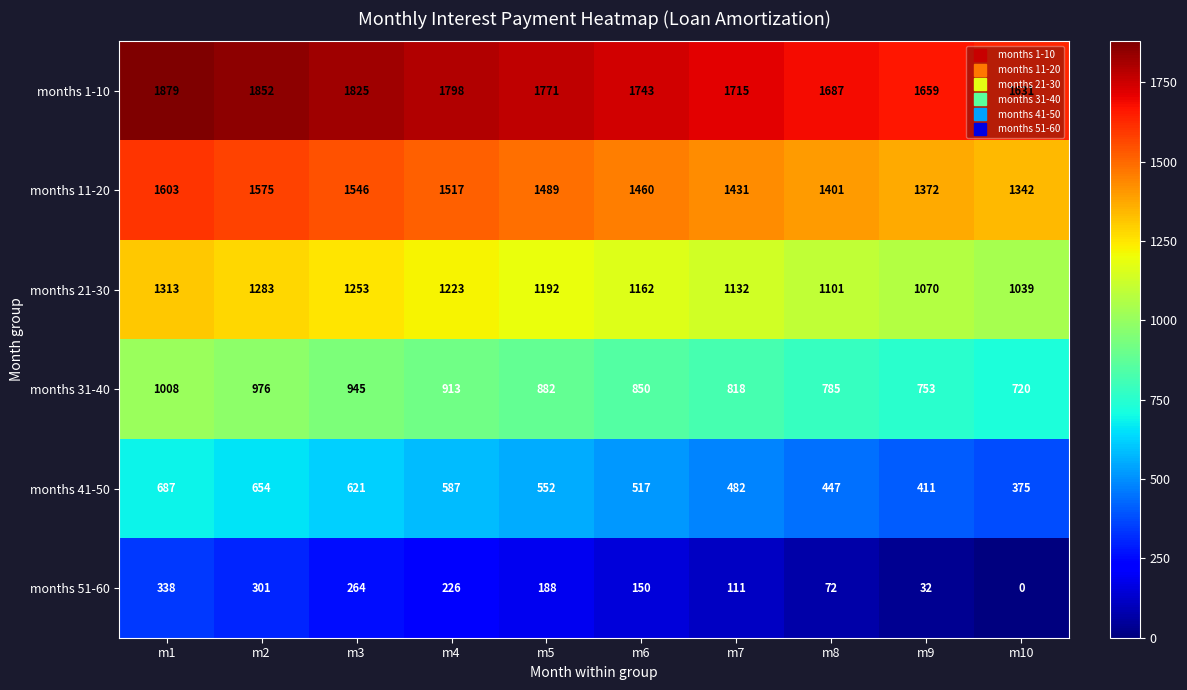

At how many categories does at least one series exceed 1417?

10